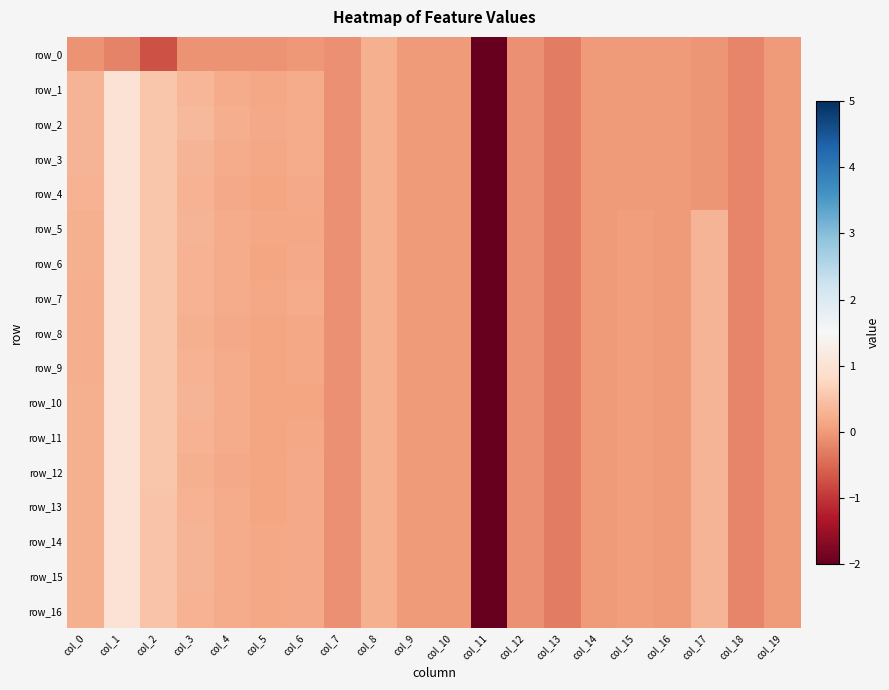

At which label does row_12 reach its minimum?

col_11